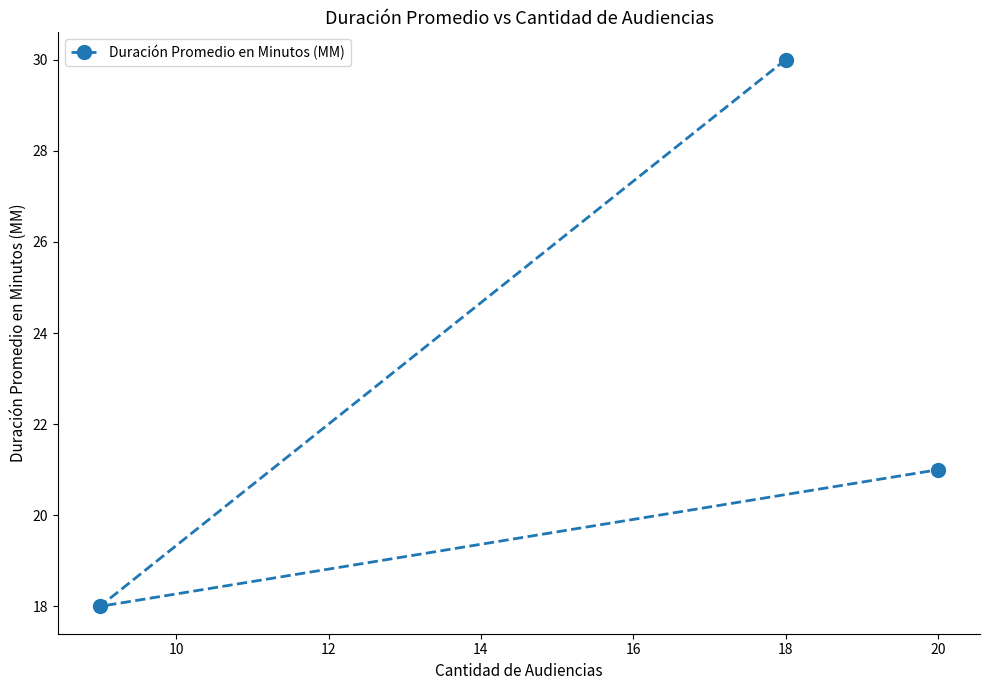

Reading left to right, list all the values displayed in this chart.

18	30	21